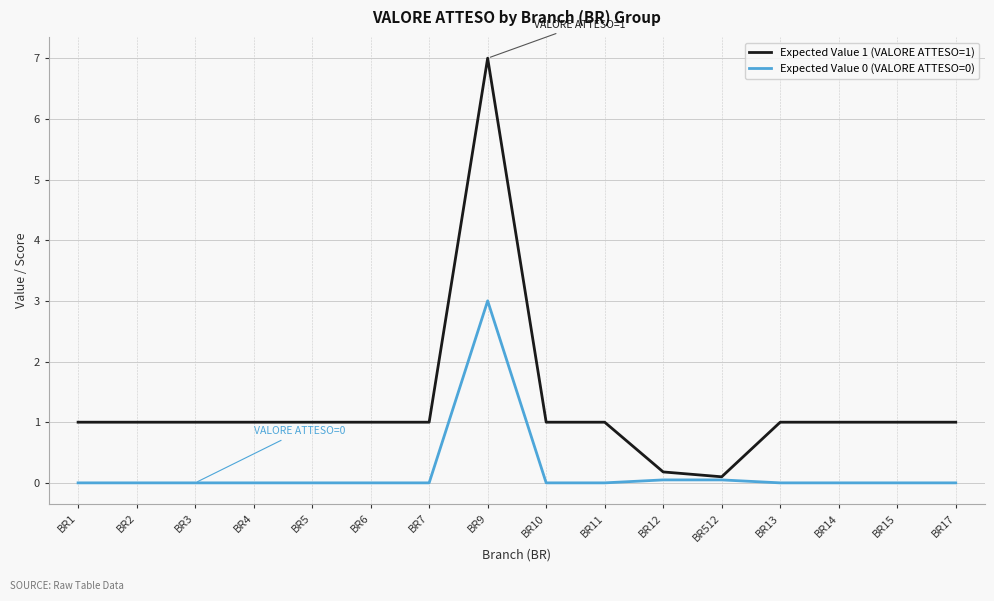

What is the maximum value shown in the chart?

7.0